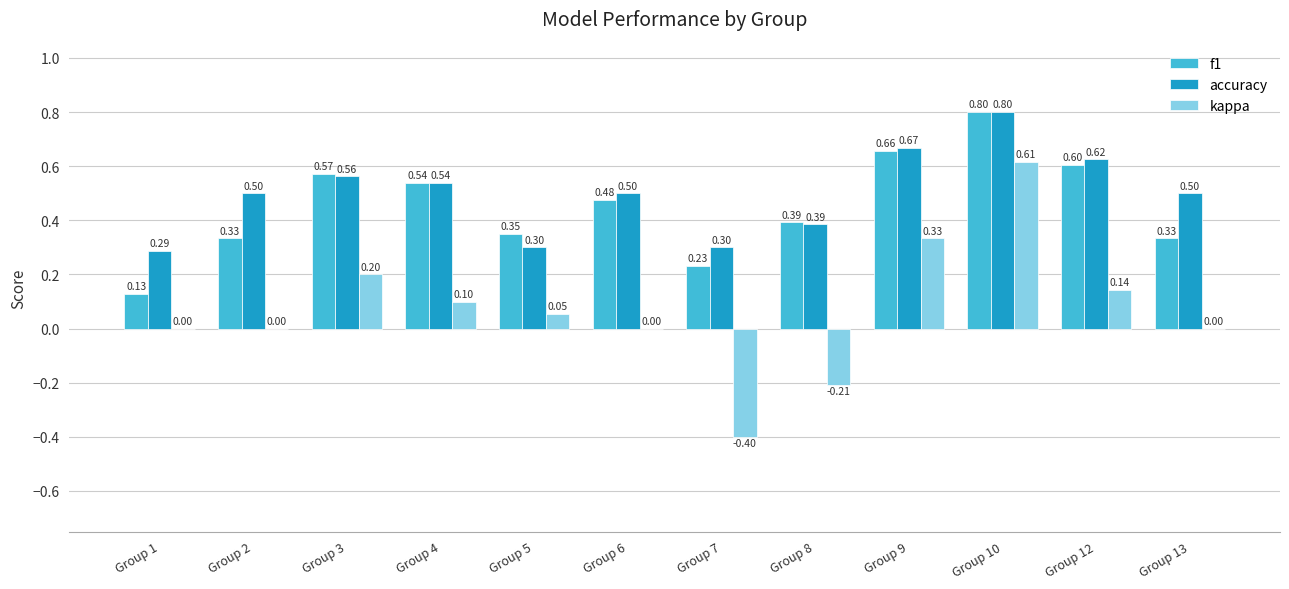

Does the chart contain stacked bars?

No